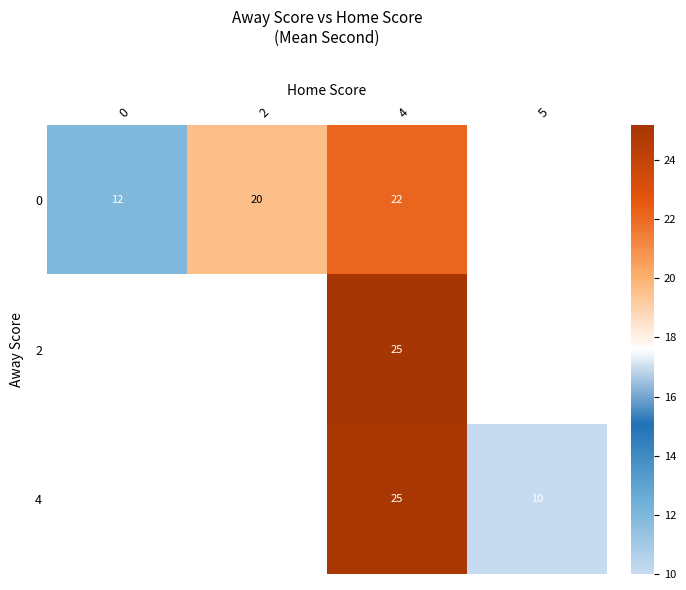

Which series has the largest range (max minus min)?

row_0